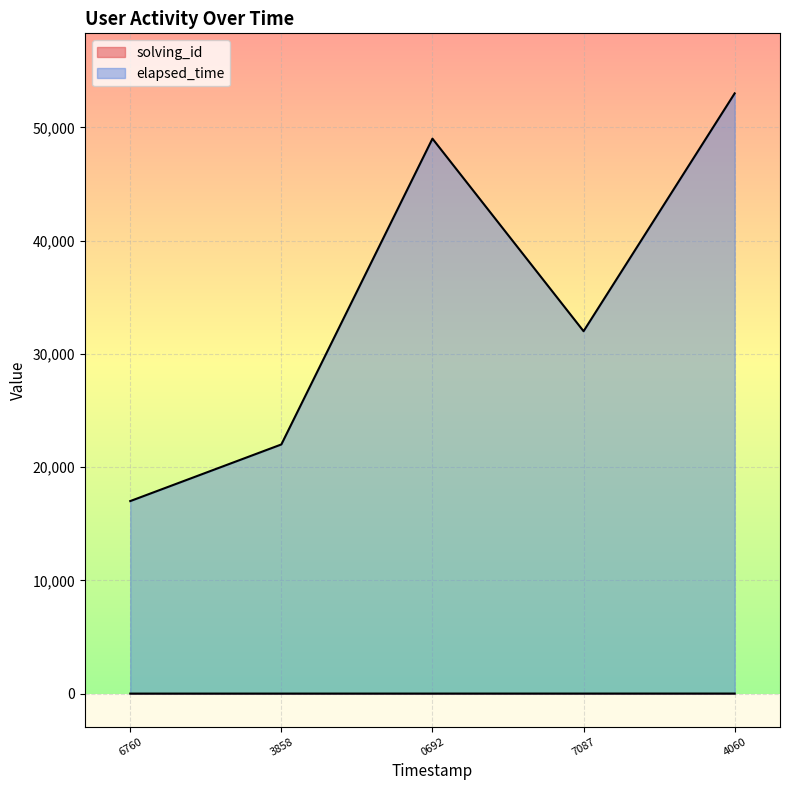

Which series has the largest total across all categories?

elapsed_time